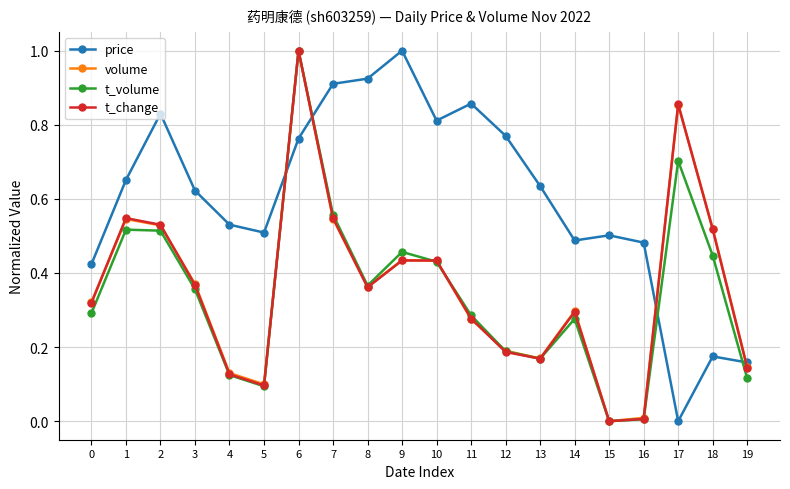

At which category does volume reach its first local valley?

5